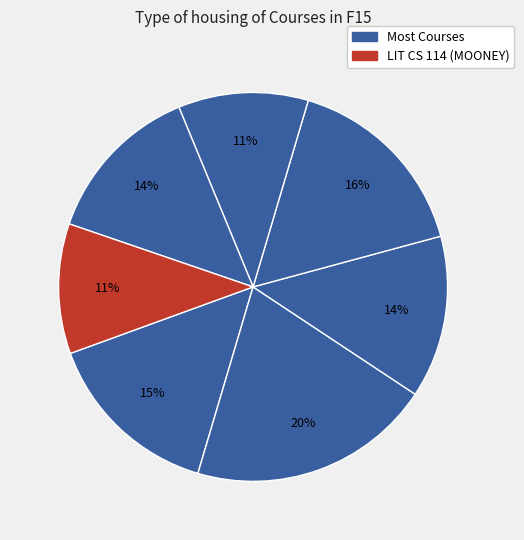

How many segments does this pie chart have?

7